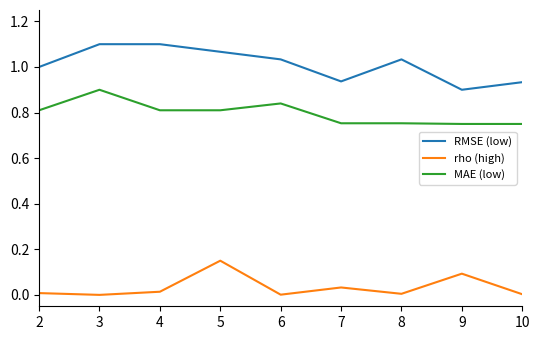

Which series has the largest total across all categories?

RMSE (low)